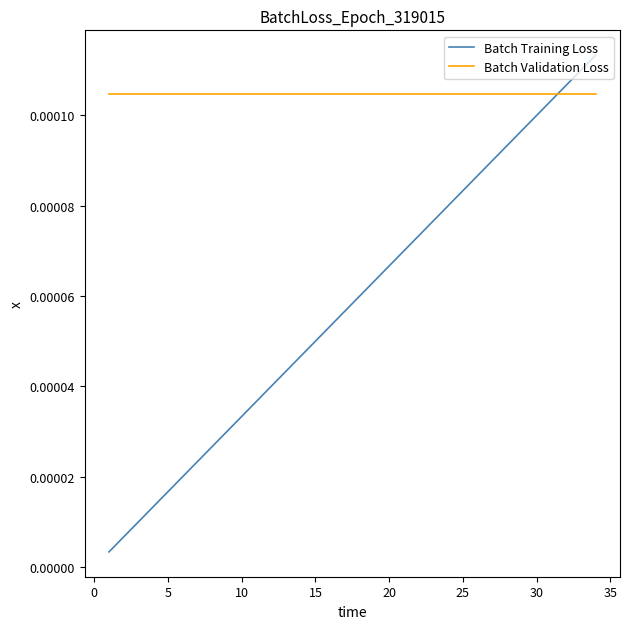

Rank the series by their maximum value, from highest to lowest.

Batch Training Loss, Batch Validation Loss